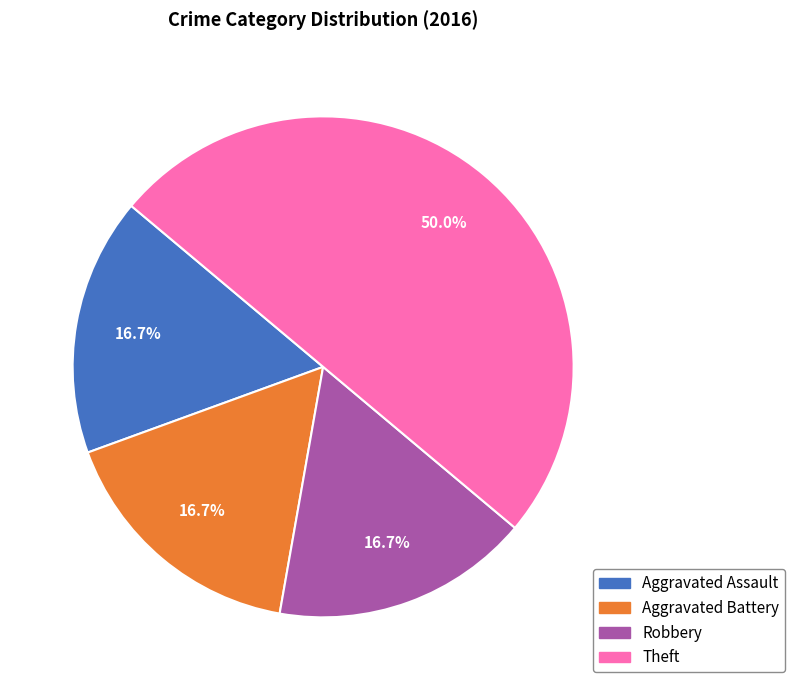

How many slices are in this pie chart?

4